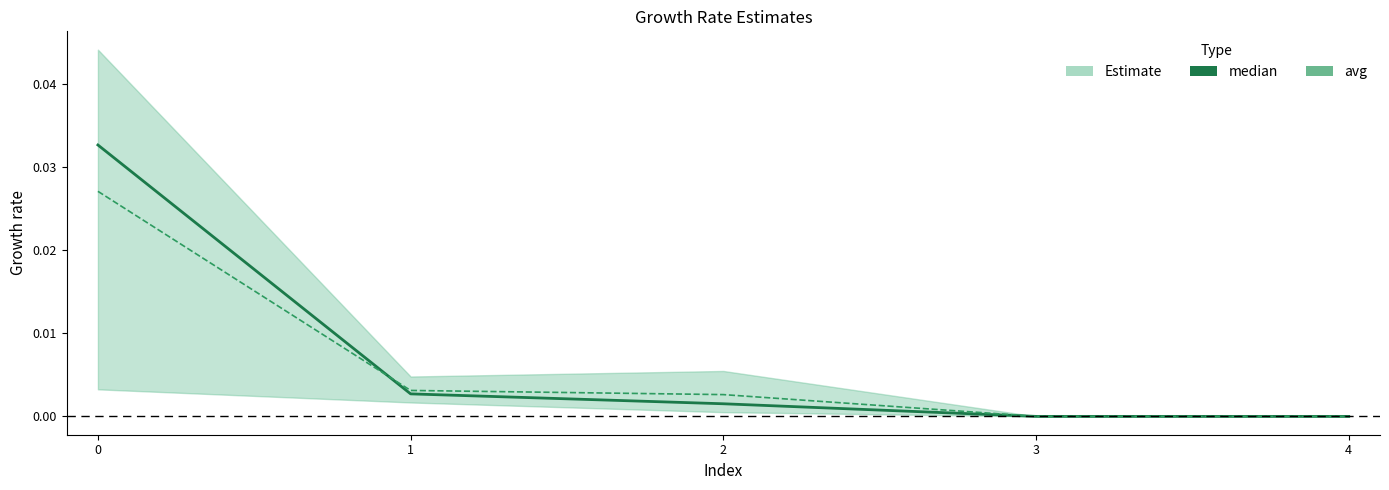

Is the value of avg at 2 greater than the value of median at 2?

Yes